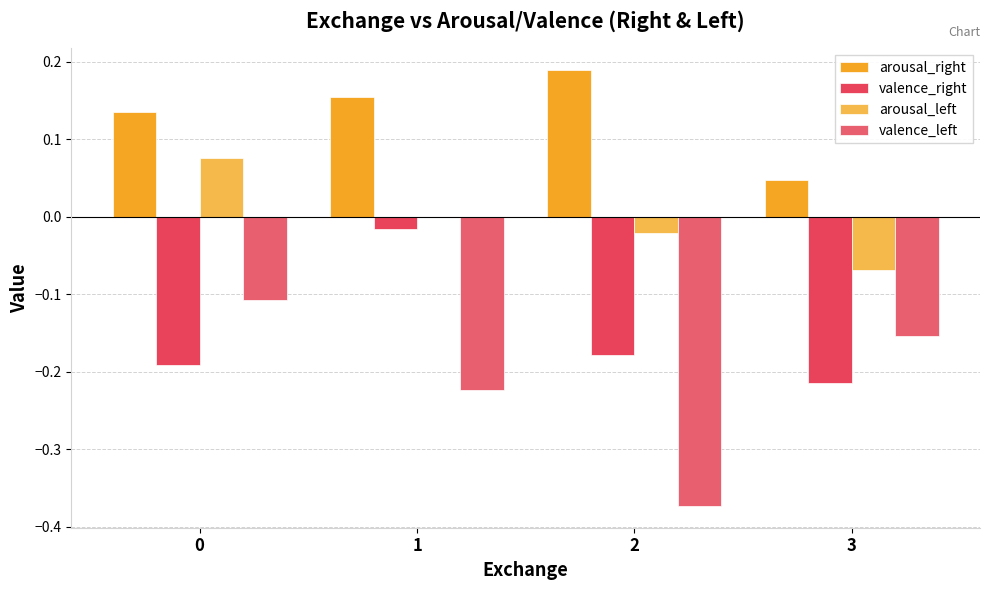

Is the value of valence_left at 2 greater than the value of arousal_right at 3?

No